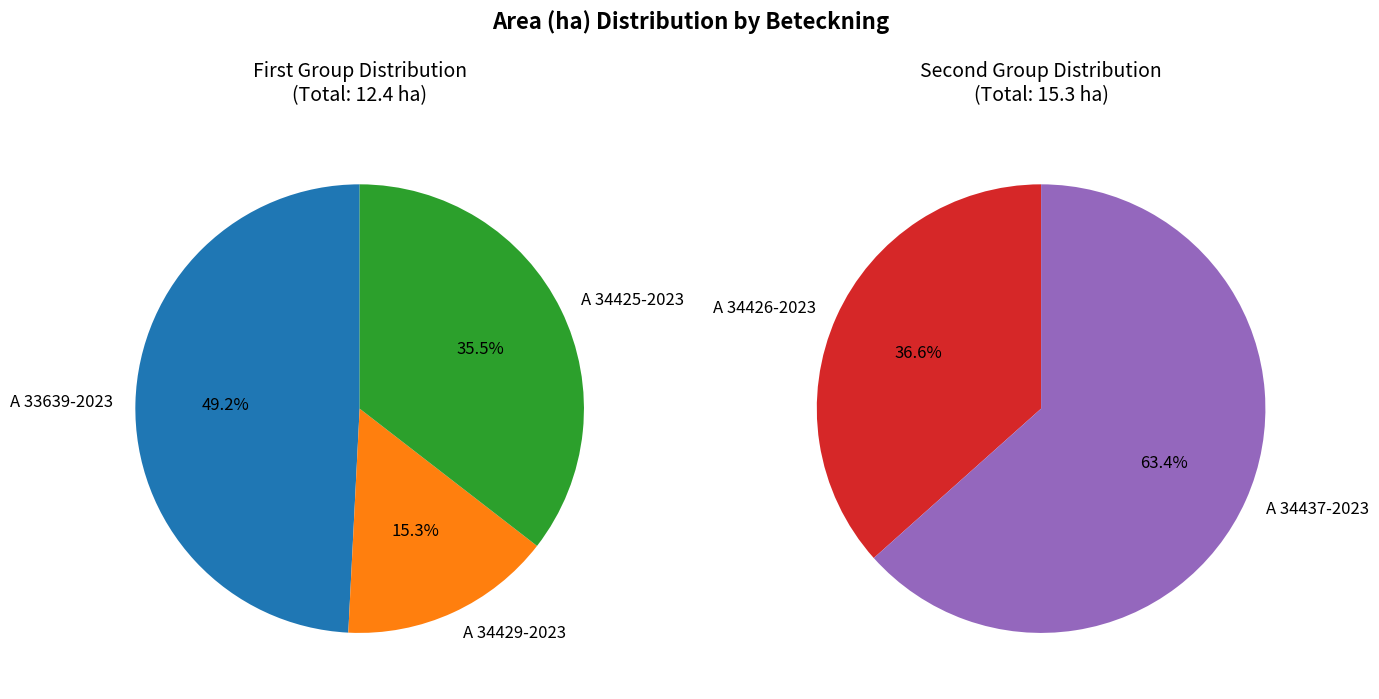

To the nearest percent, what is the combined percentage of A 34429-2023 and A 34437-2023?

42%